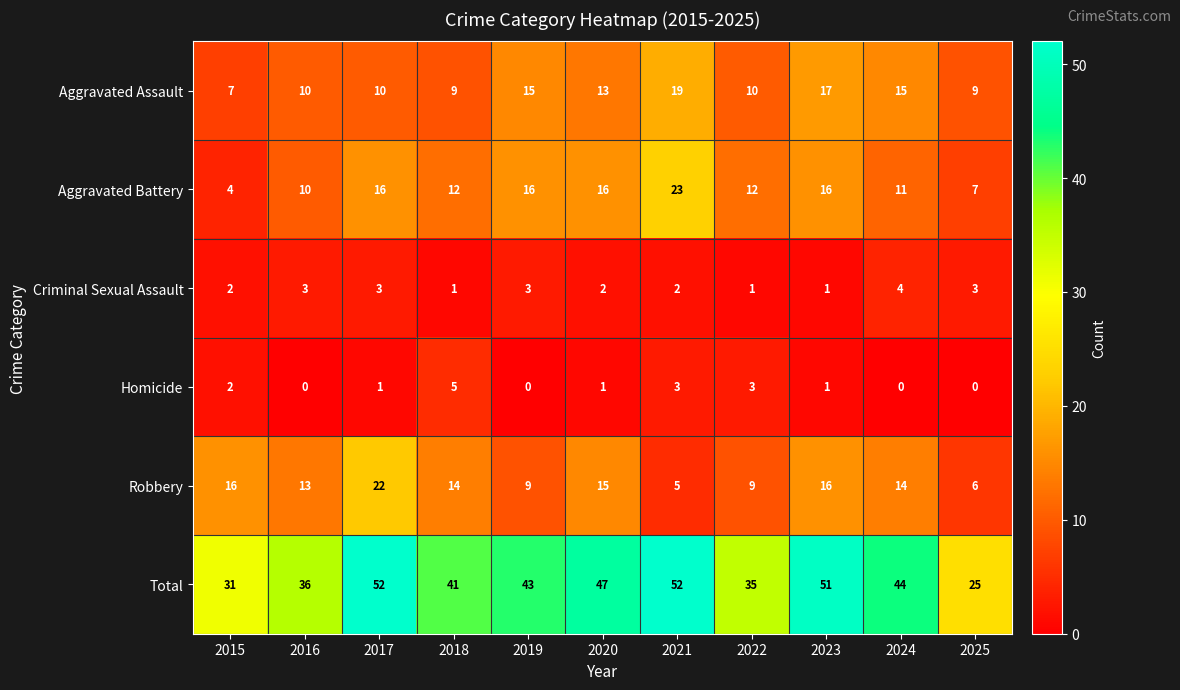

What is the total value across all series at 2021?

104